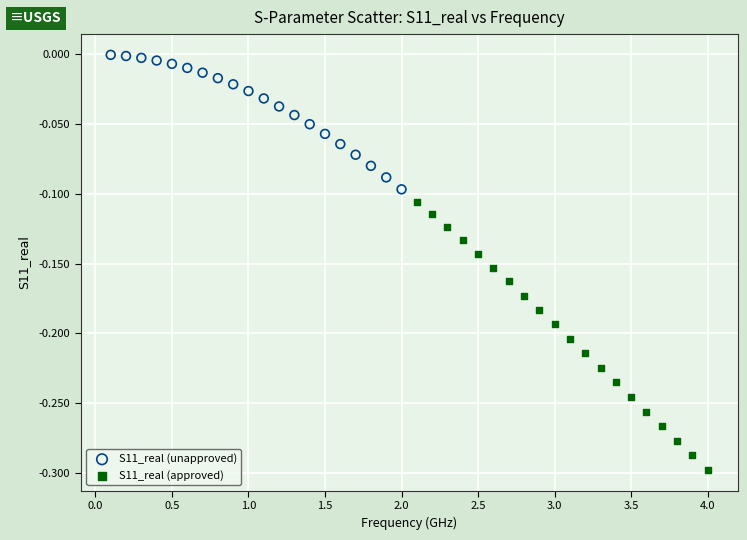

Which series contains the lowest Y value?

S11_real (approved)